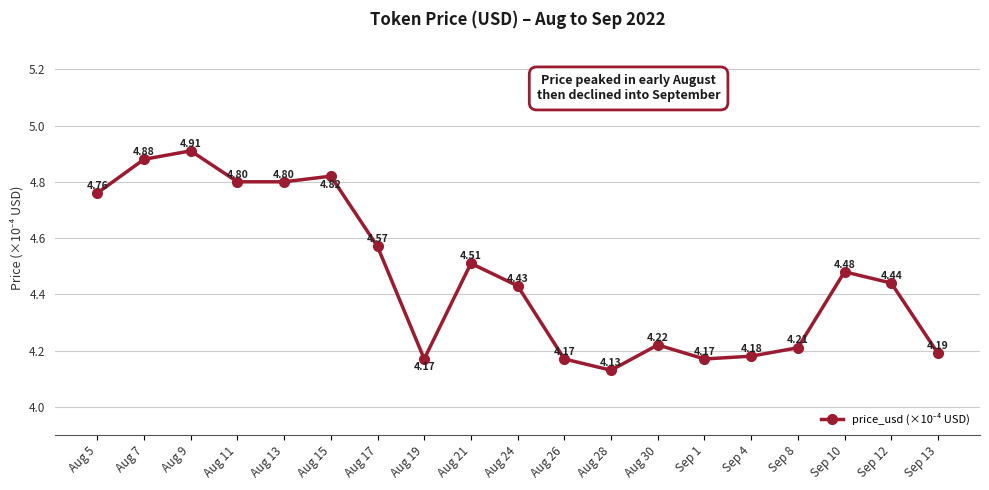

Between Sep 12 and Aug 15, which is larger?

Aug 15